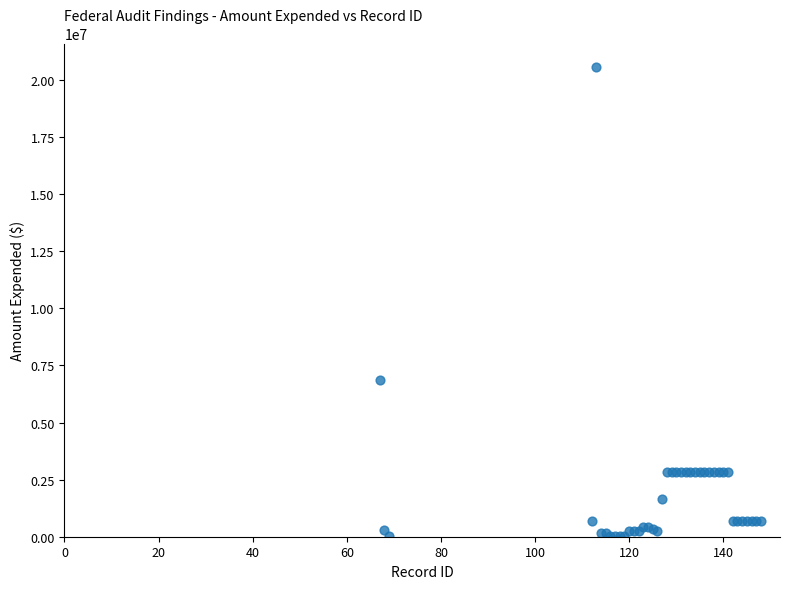

What Y value in the scatter plot is closest to 10292876?

6855600